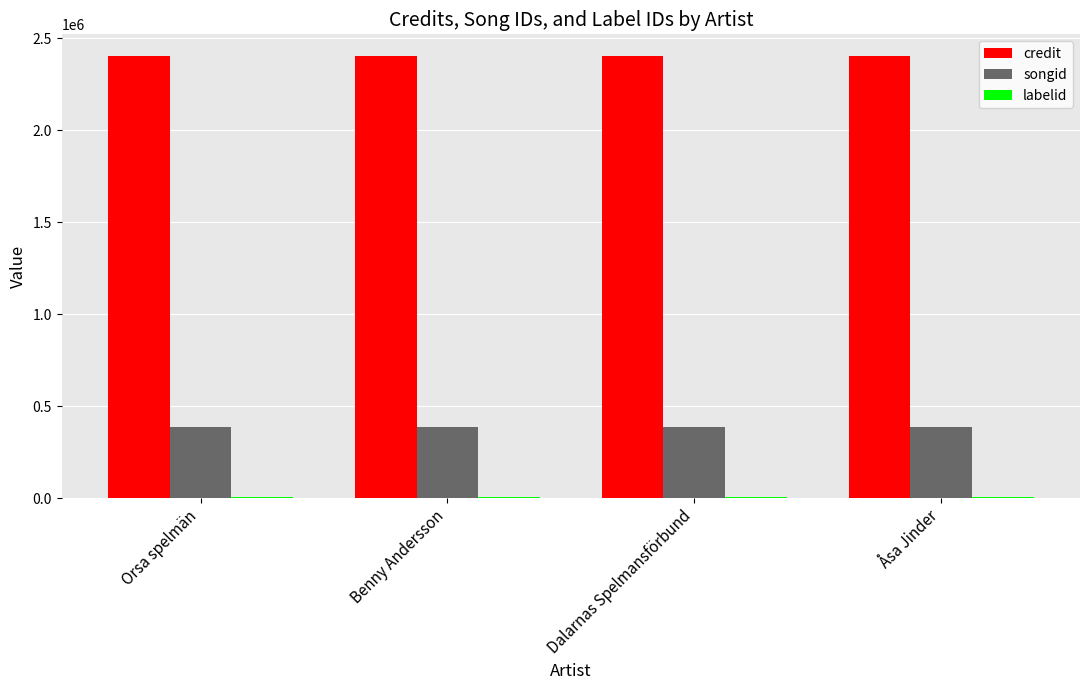

What is the maximum value for credit?

2400219